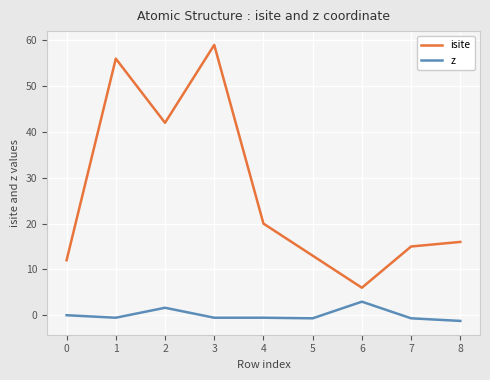

The value of isite at 6 is 6.0. True or false?

True